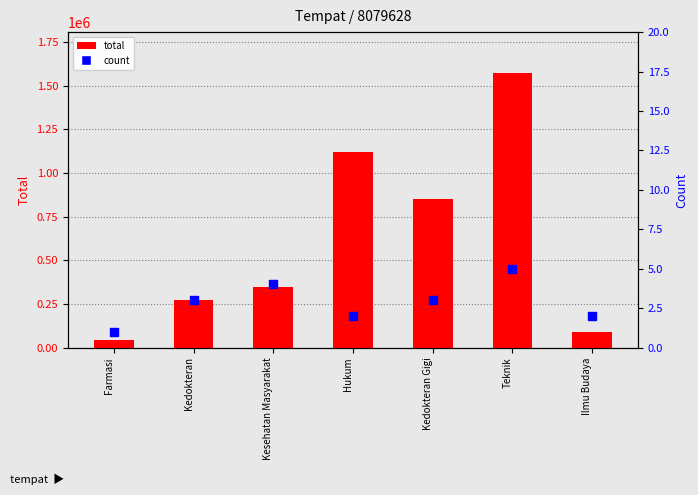

Is the value of count at Farmasi greater than the value of total at Kedokteran Gigi?

No